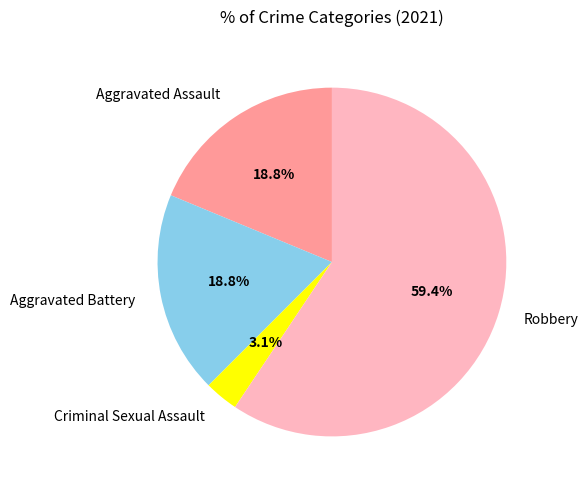

Count the number of slices in the pie.

4